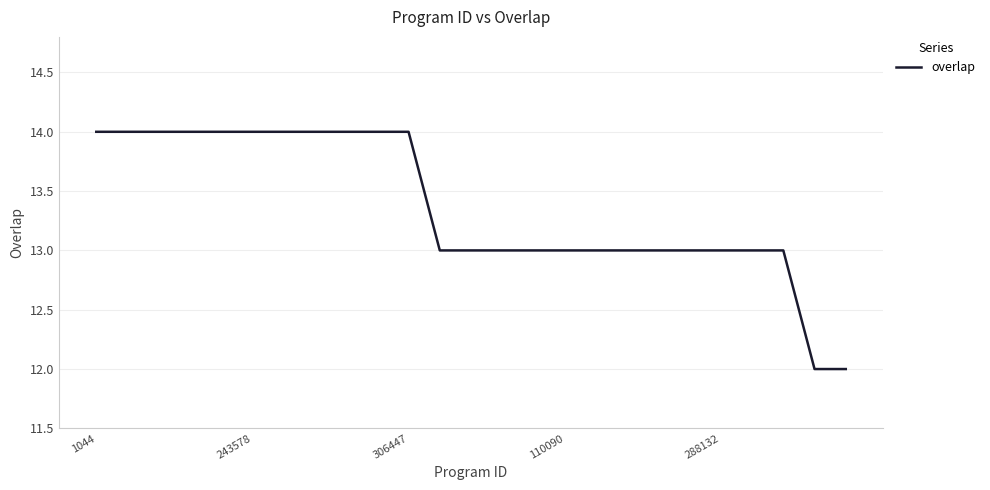

What is the maximum value shown in the chart?

14